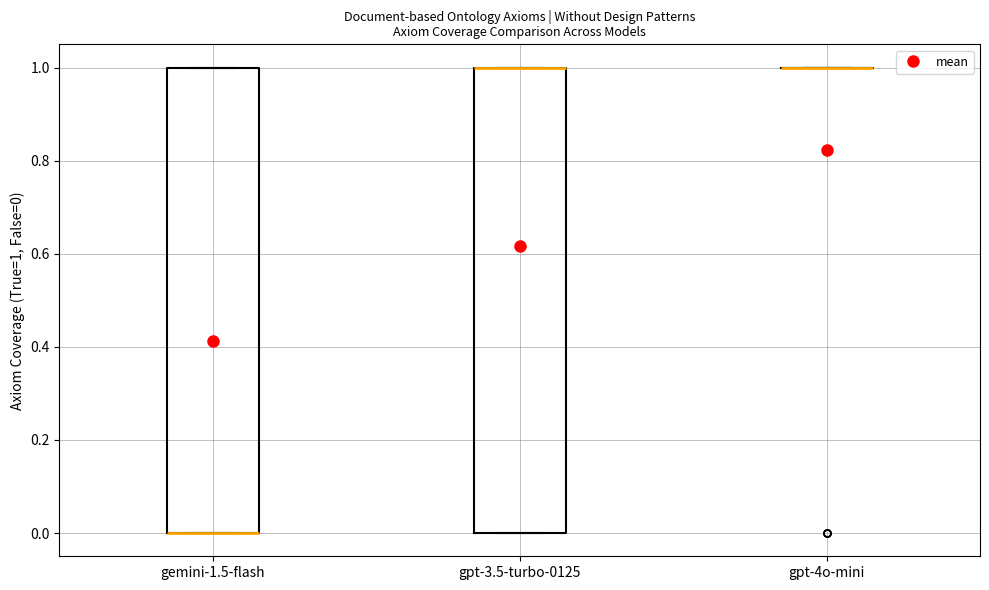

Where is the upper edge of the box for gpt-3.5-turbo-0125 on the y-axis? The values are not printed on the chart, so give them approximately, as read against the axis.

1